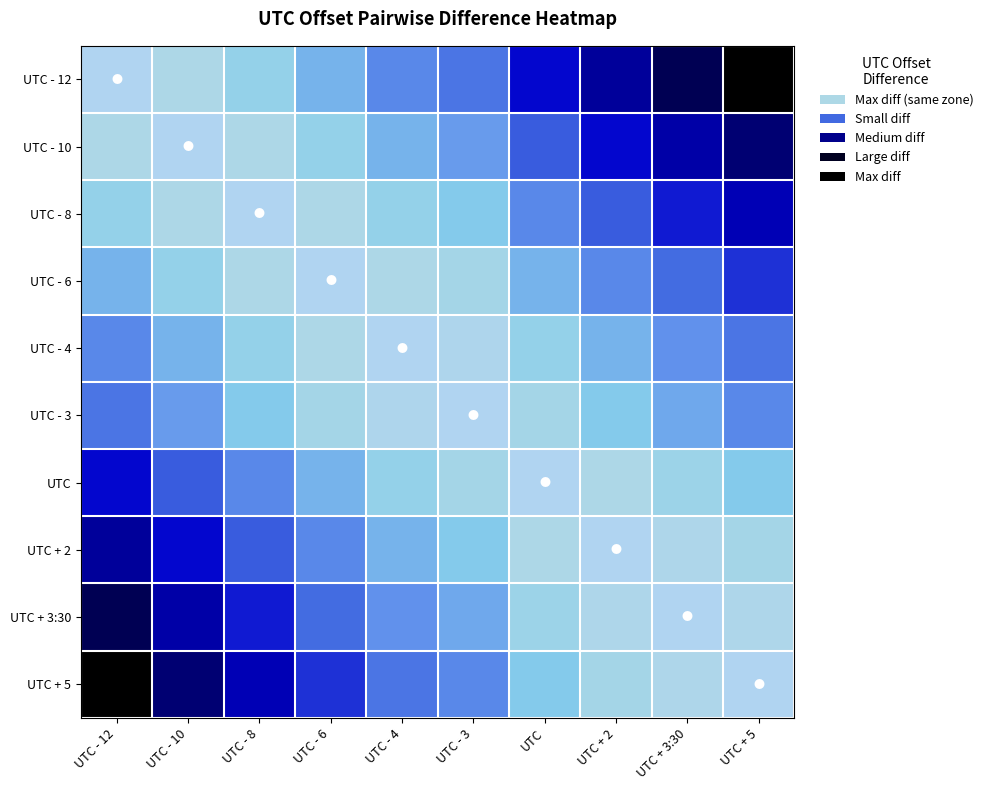

What is the greatest value displayed?

1.0